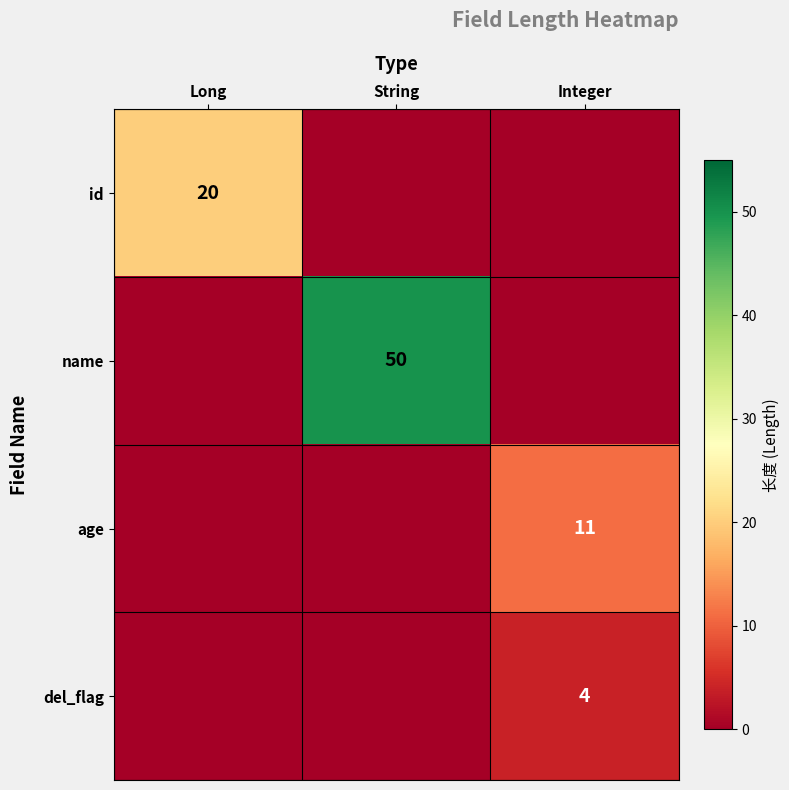

The value of name at String is 50. True or false?

True